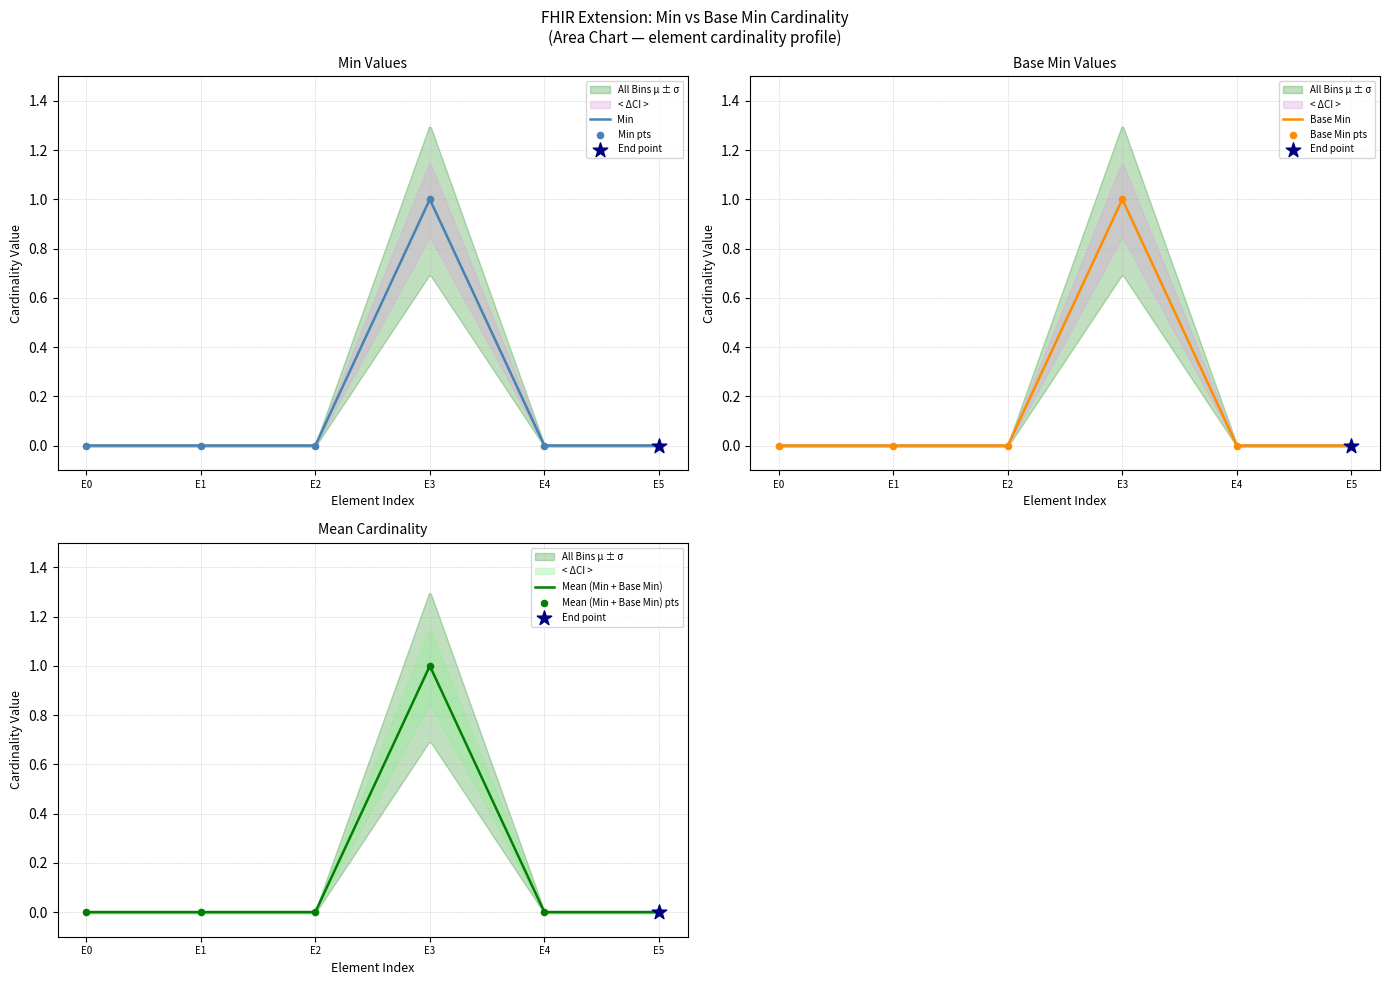

Is the value of Base Min at E5 greater than the value of Min at E4?

No